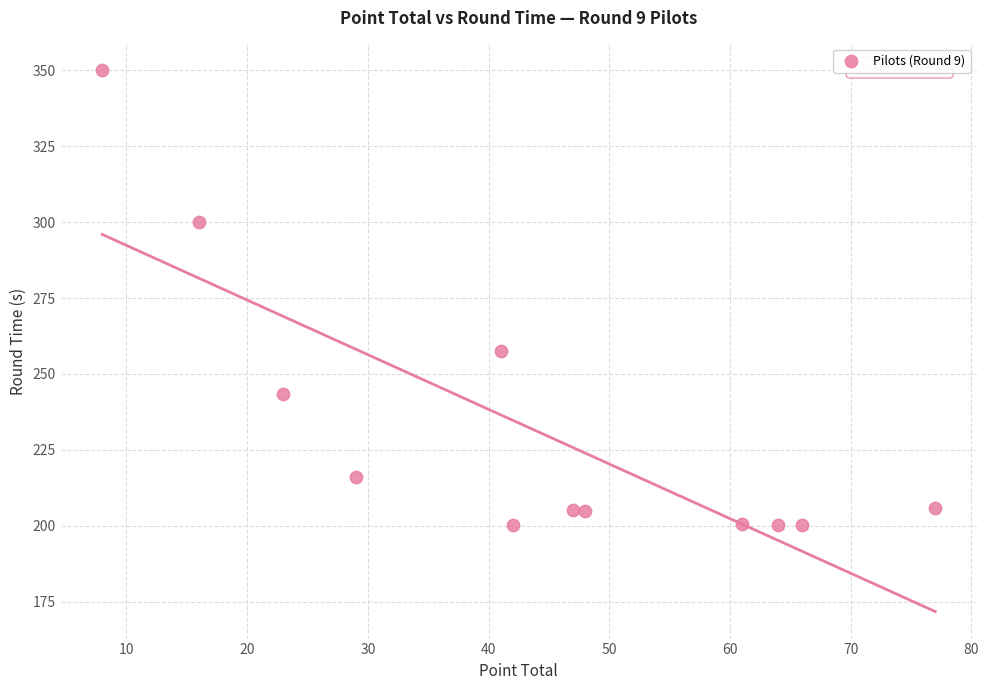

What is the average Y value?

232.0